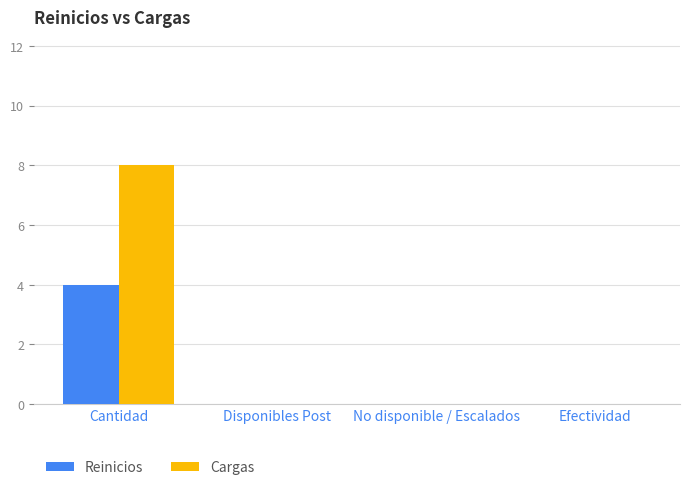

Which series changed the most between Cantidad and No disponible / Escalados?

Cargas